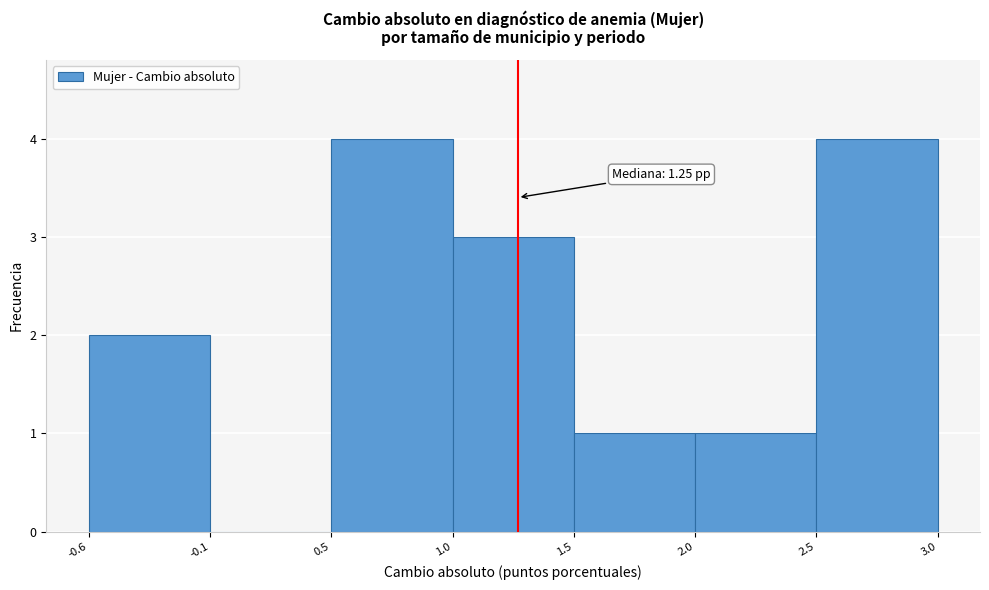

Reading left to right, list all the values displayed in this chart.

-0.6=2	-0.1=0	0.5=4	1.0=3	1.5=1	2.5=1	3.0=4